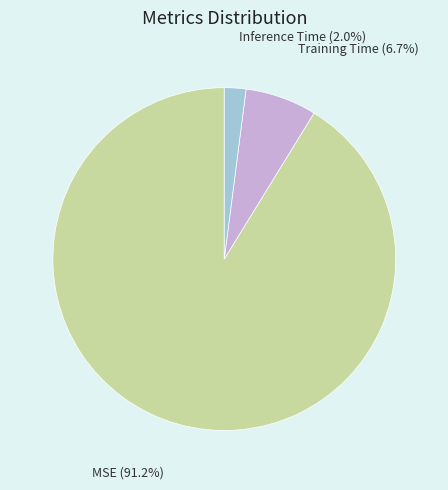

What percentage do MSE and Inference Time together represent?

93.3%